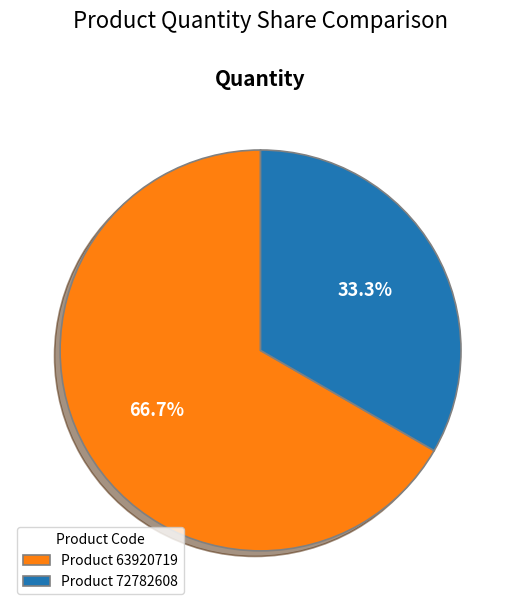

How many segments does this pie chart have?

2